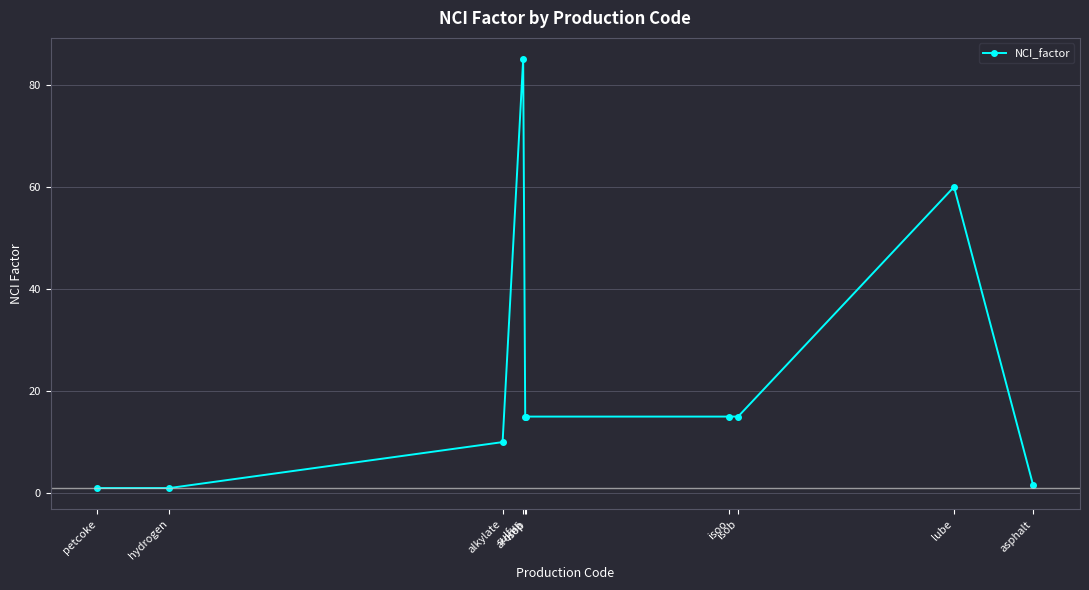

True or false: the data shows 119.1 at sulfur.

False